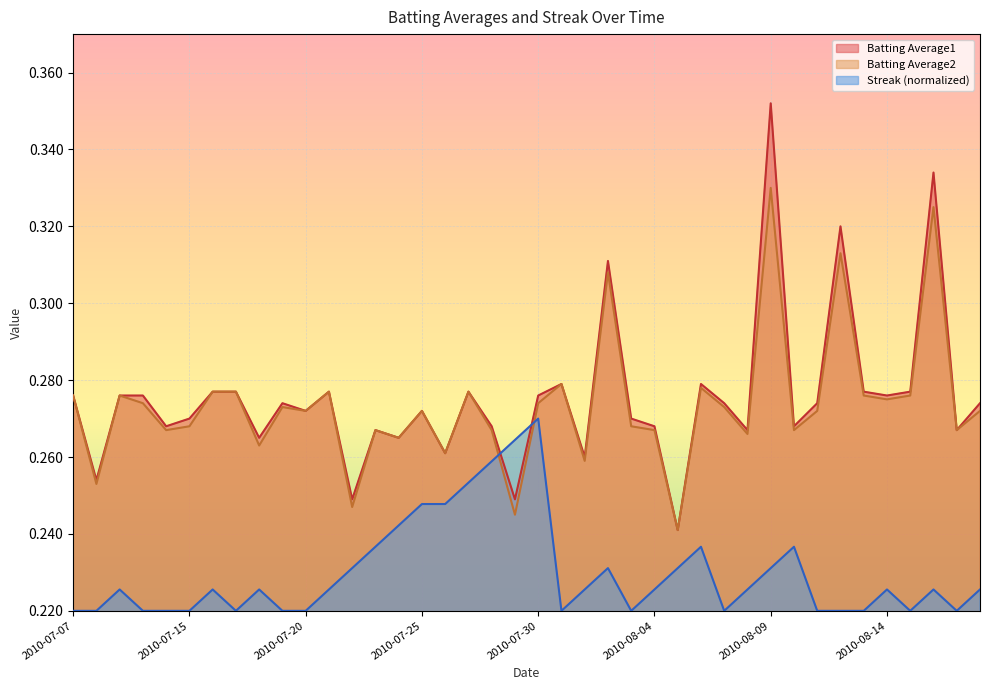

Between which two adjacent categories do Streak and Batting Average2 first intersect?

2010-07-28 and 2010-07-29